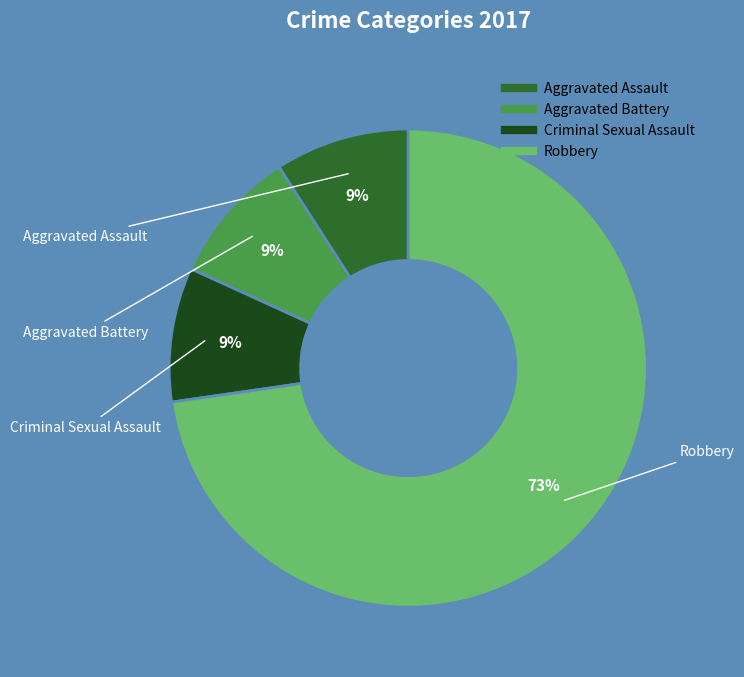

The Aggravated Assault slice represents 9% of the pie. True or false?

True